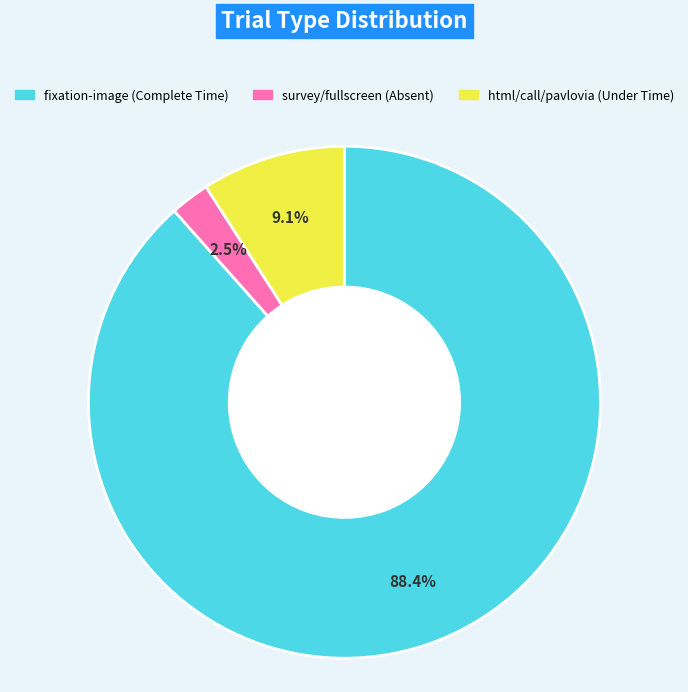

Is there any slice that represents more than half of the pie?

Yes